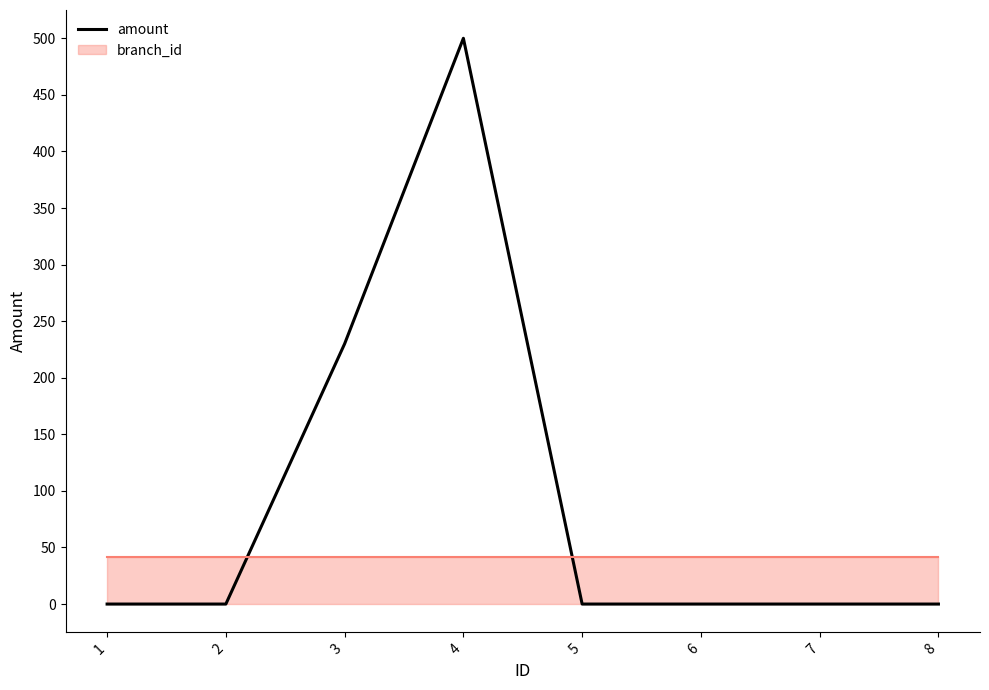

At which label is the value closest to 250?

3